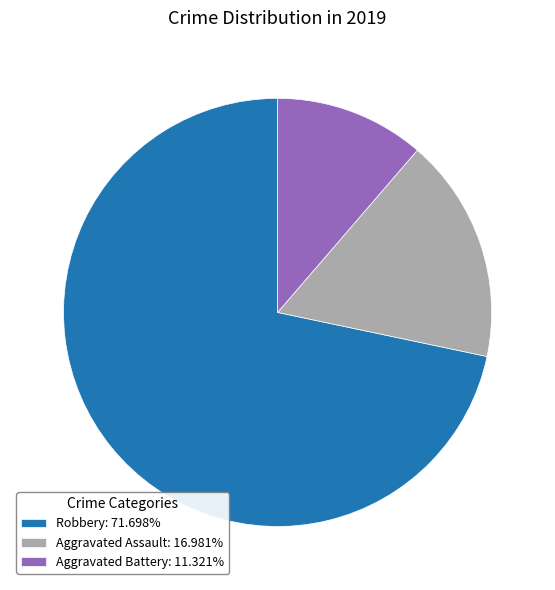

Is the sum of Aggravated Assault: 16.981% and Robbery: 71.698% greater than half?

Yes